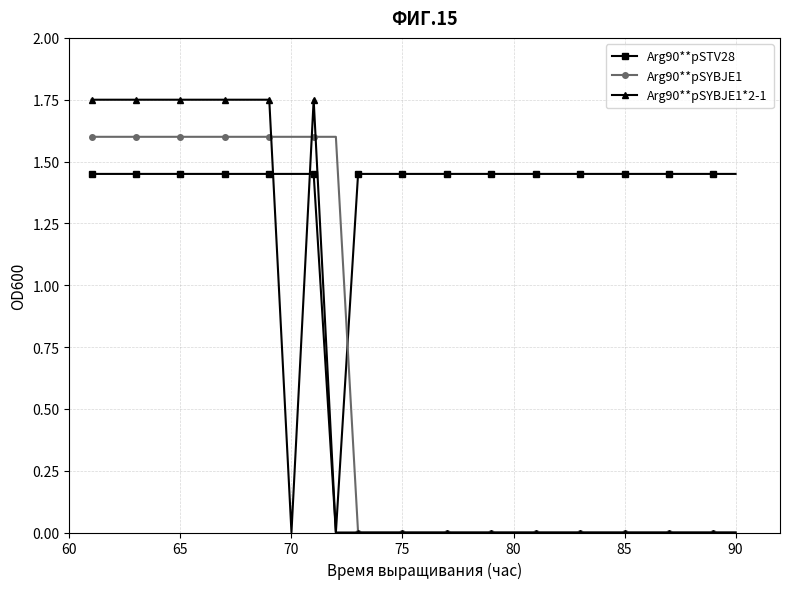

Rank the series by their maximum value, from lowest to highest.

Arg90**pSTV28, Arg90**pSYBJE1, Arg90**pSYBJE1*2-1